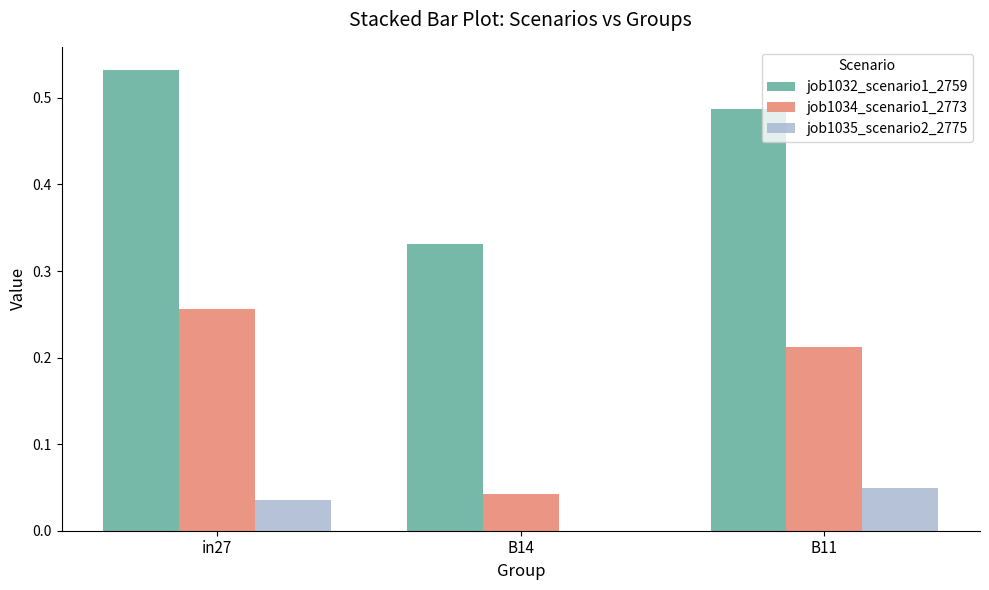

Which series has the largest total across all categories?

job1032_scenario1_2759